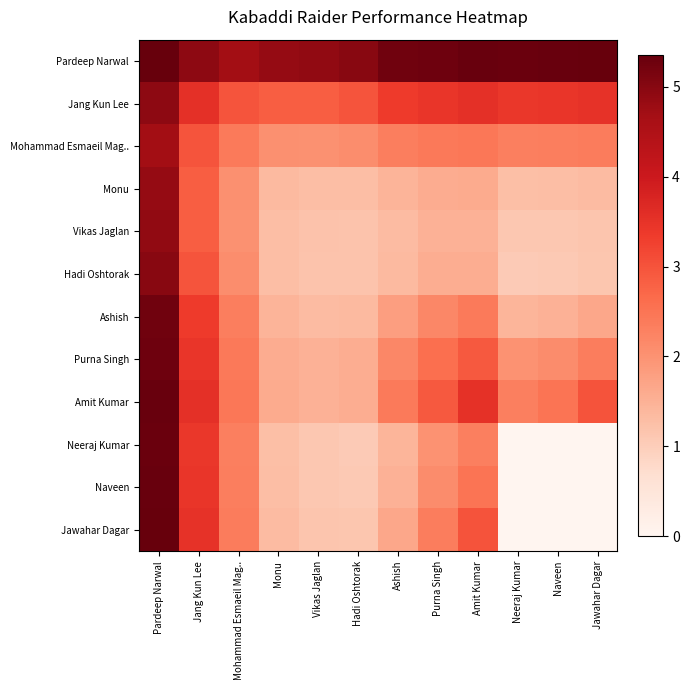

What is the total value across all series at Hadi Oshtorak?

21.5